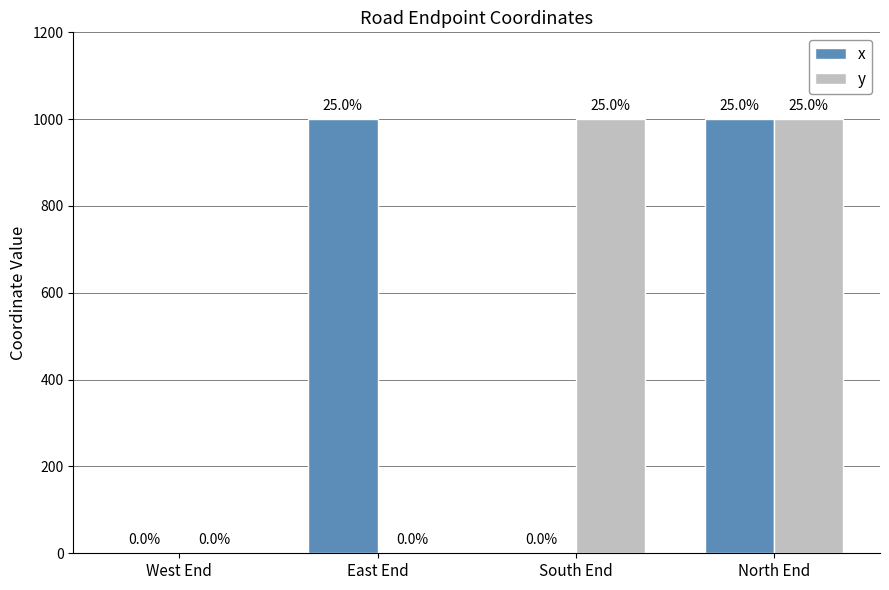

What is the maximum value for x?

1000